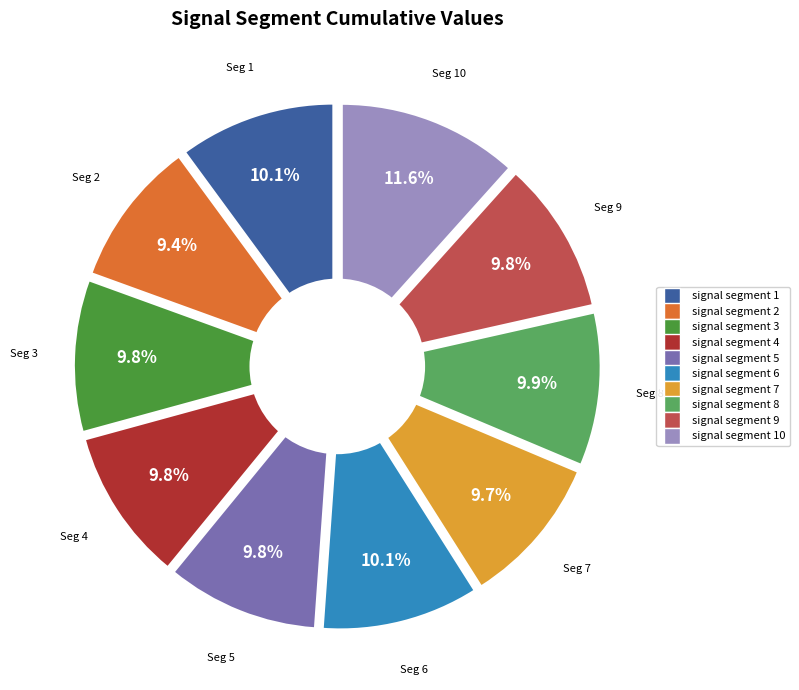

What is the total percentage of signal segment 6 and signal segment 5?

19.9%